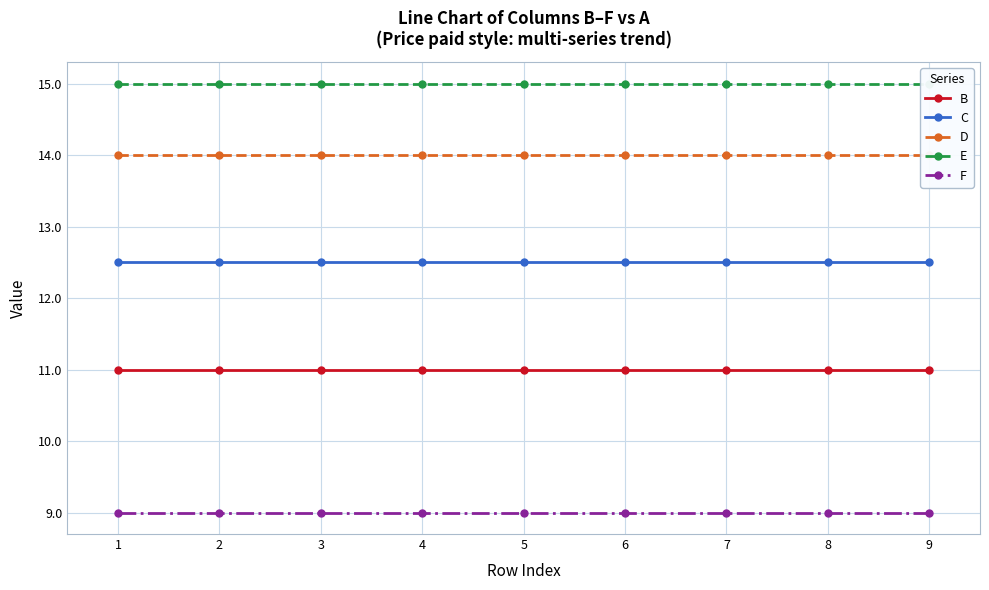

True or false: D has a value of 22.4 at 5.

False